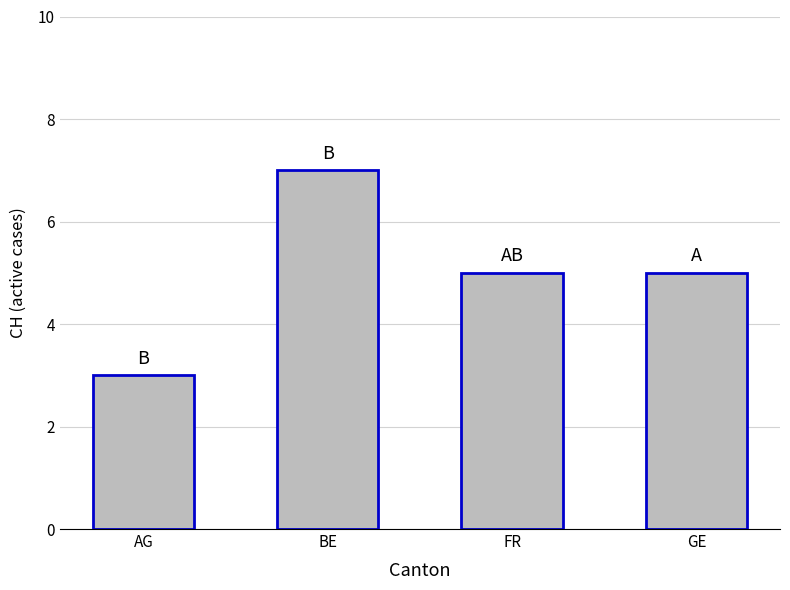

Does the chart contain stacked bars?

No